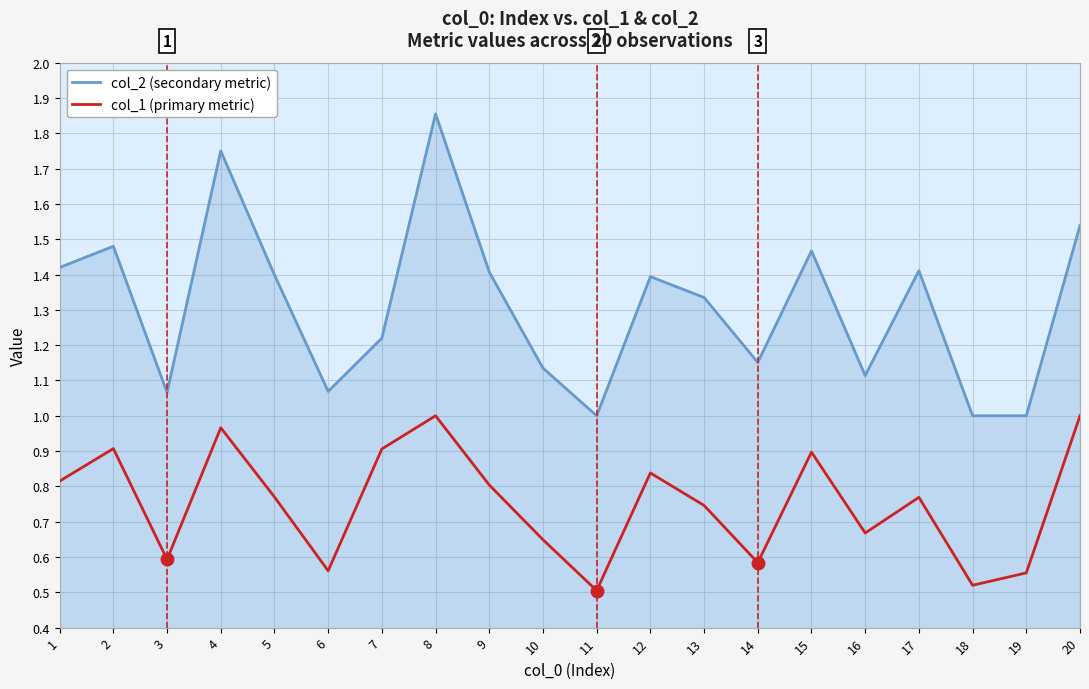

Between 1 and 18, which series saw the biggest shift?

col_2 (secondary metric)